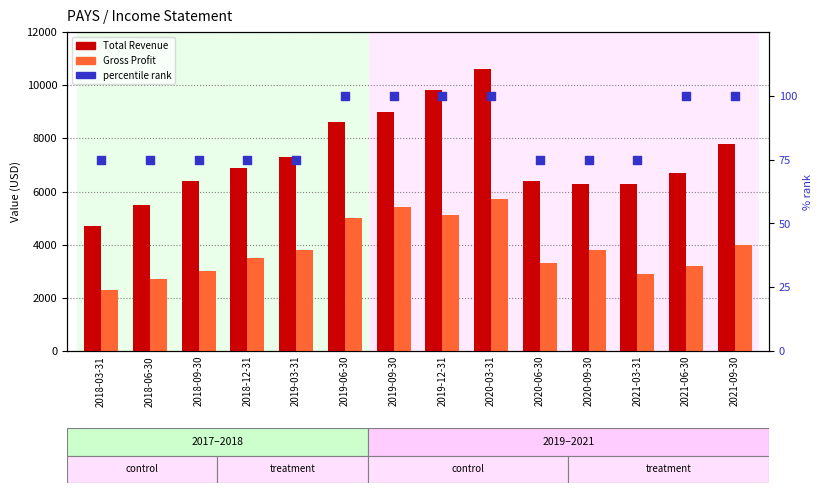

Which series has the widest spread of Y values?

Total Revenue